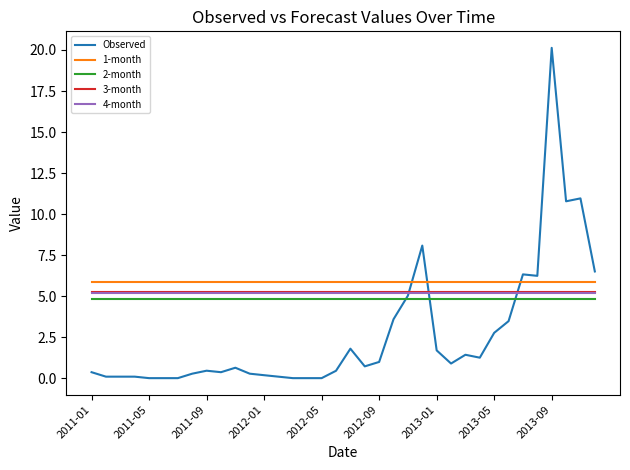

True or false: 2-month and 4-month cross at least once.

False